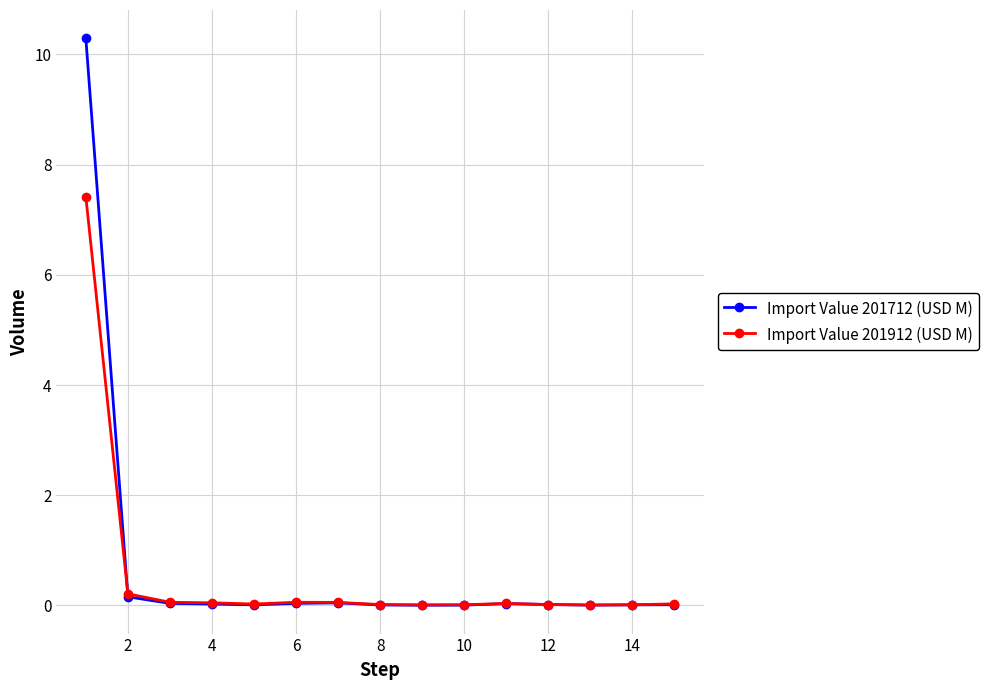

Does the chart display data point markers on the line(s)?

Yes